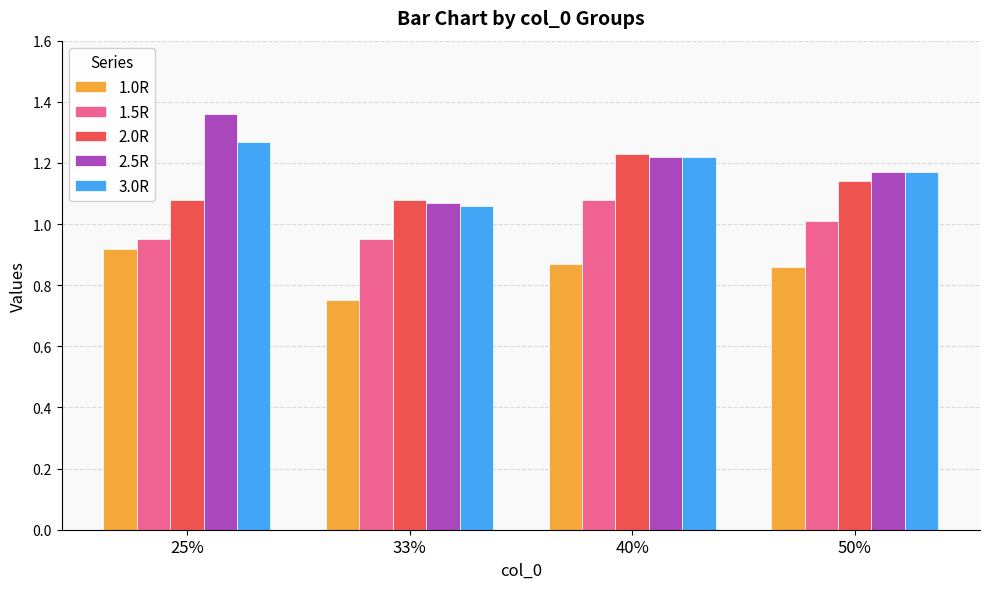

How many groups of bars are there?

4